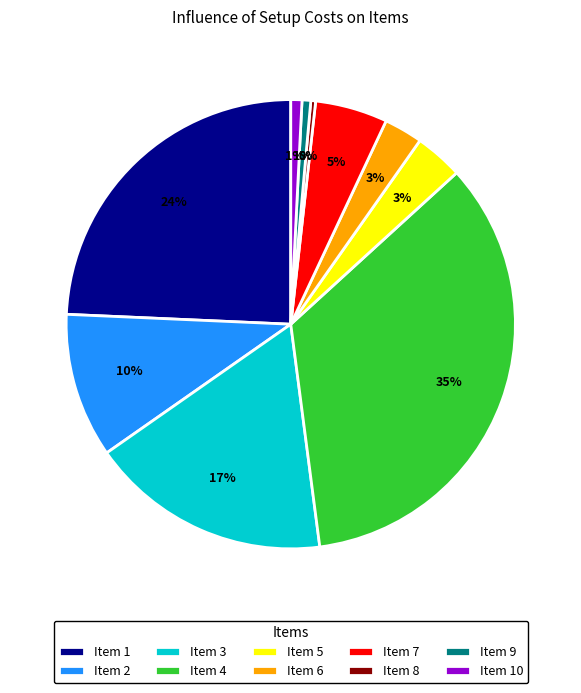

Which has a higher value, Item 3 or Item 8?

Item 3